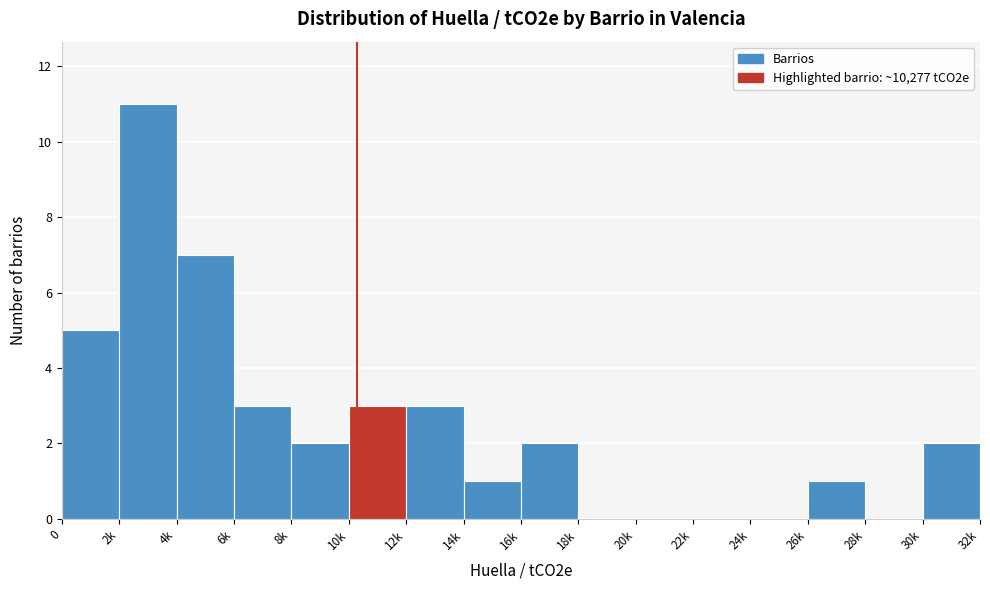

Reading left to right, transcribe all the data shown in this chart.

0=5	2k=11	4k=7	6k=3	8k=2	10k=3	12k=3	14k=1	16k=2	18k=0	20k=0	22k=0	24k=0	26k=1	28k=0	30k=2